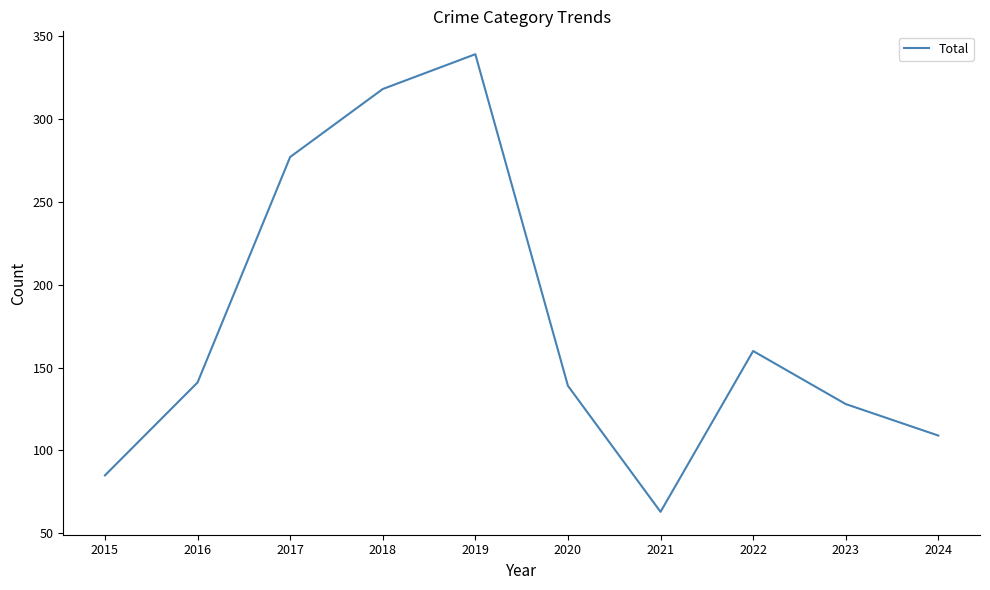

Read the value at 2018.

318